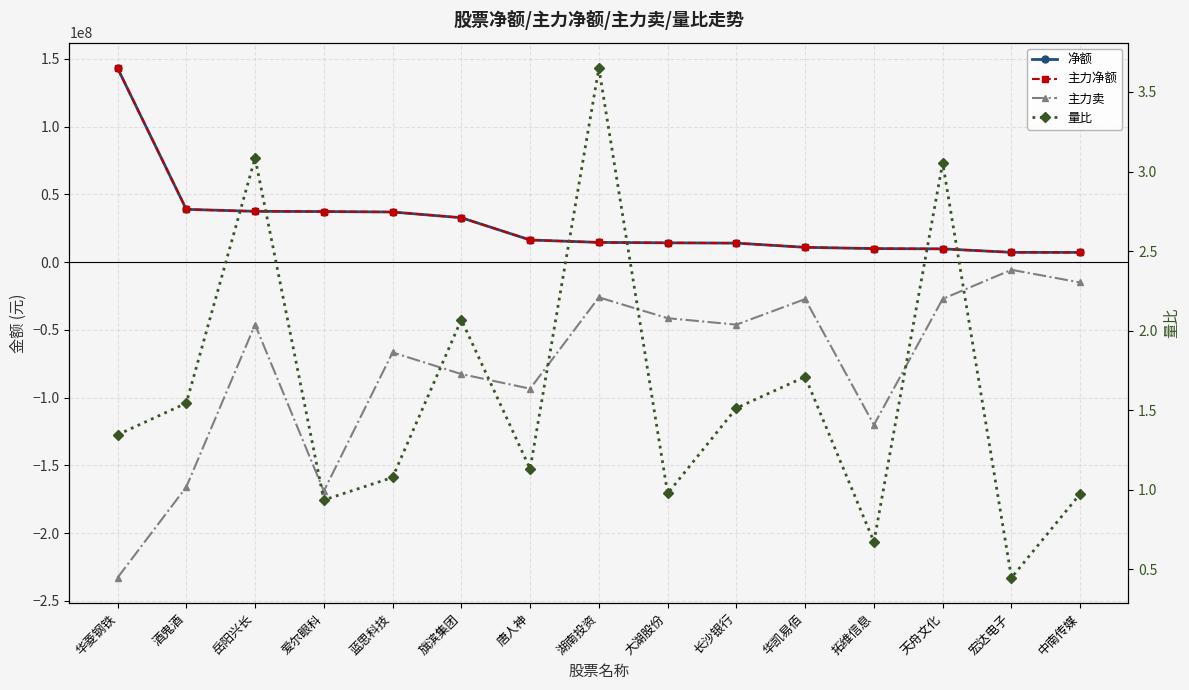

What is the label of the 2nd point from the right?

宏达电子